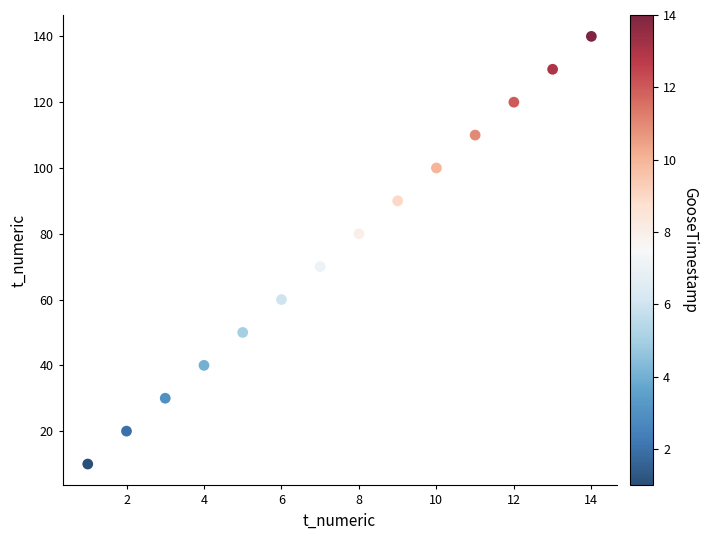

What is the range of X values (max minus min)?

13